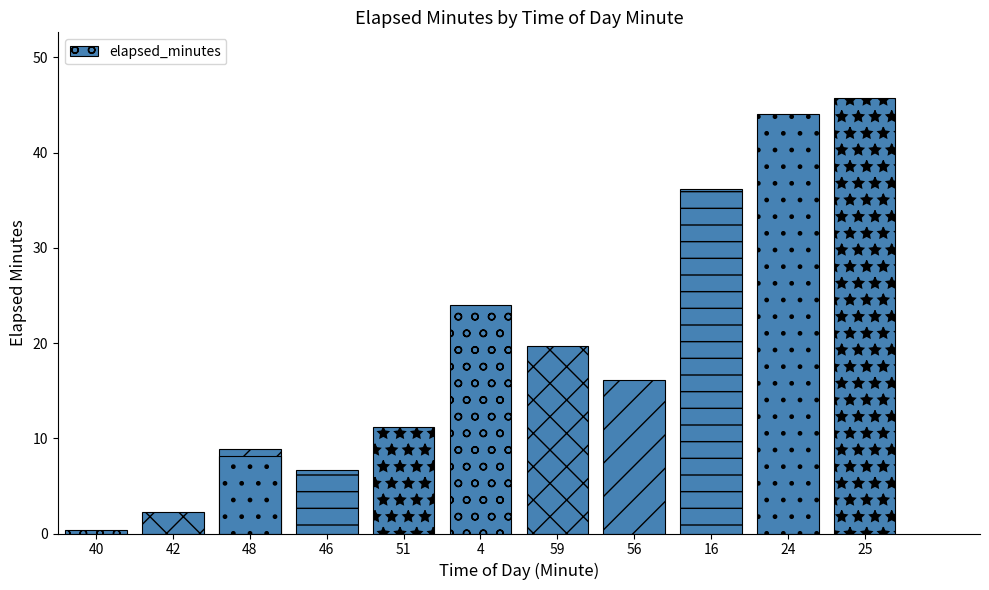

What is the maximum value shown in the chart?

45.8